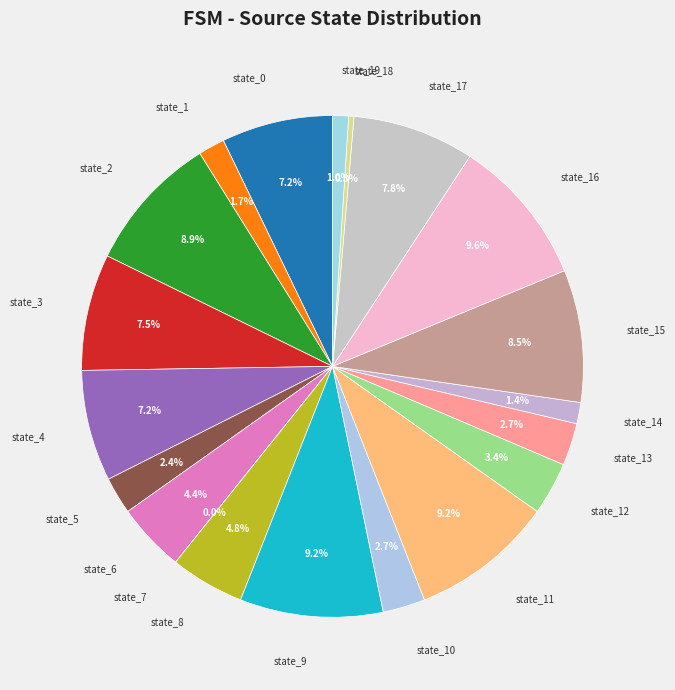

To the nearest percent, what is the difference between the largest and smallest slice percentages?

10%